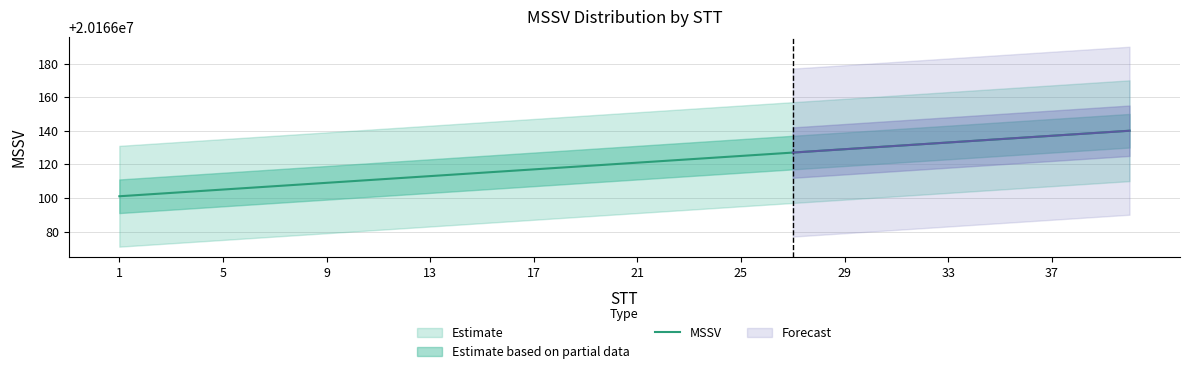

What is the maximum value for MSSV?

20166140